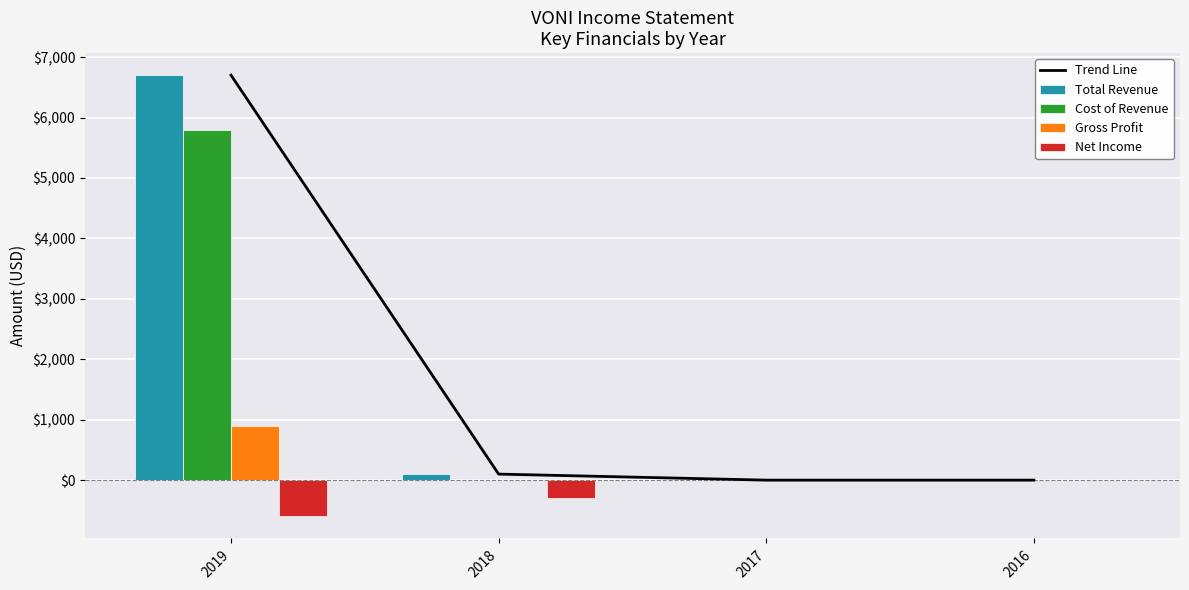

Is it true that Gross Profit equals -556 at 2018?

False